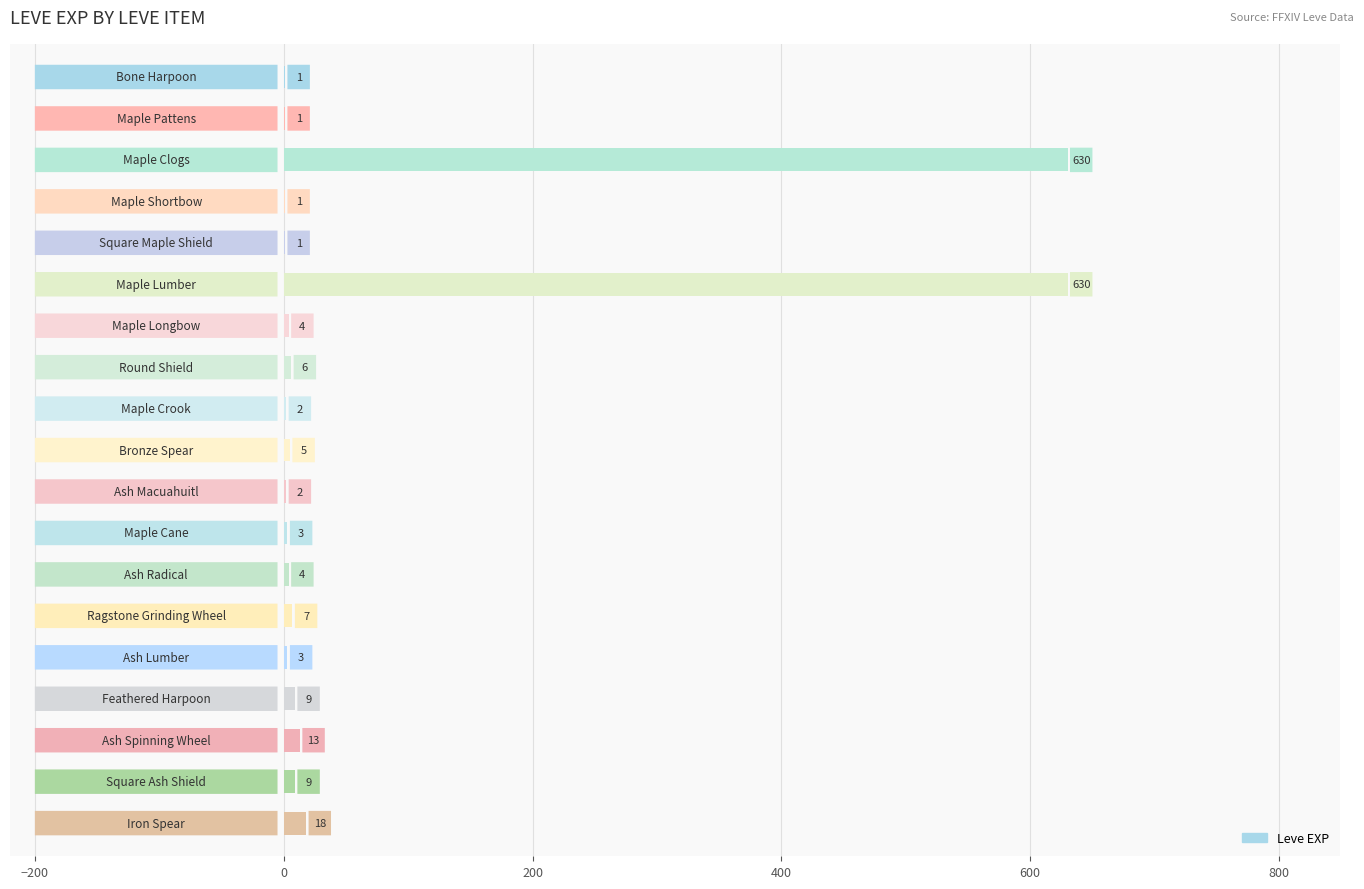

What is the greatest value displayed?

630